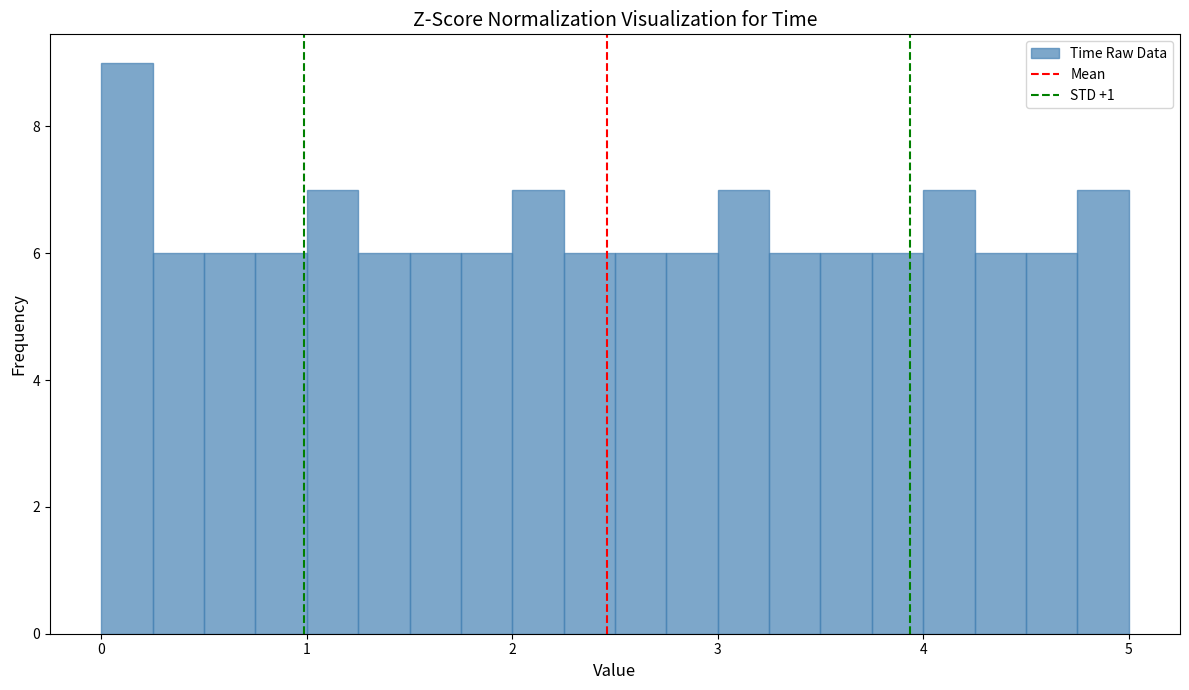

Around what value on the x-axis is the tallest bar? Give the approximate position of its centre, as read against the axis.

0.1